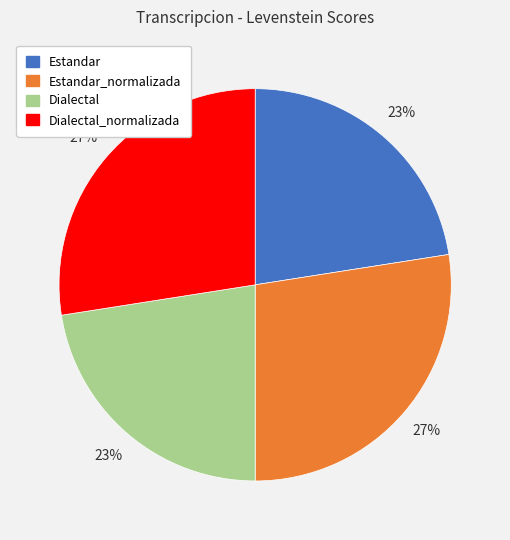

What percentage is the Estandar slice, to the nearest percent?

23%